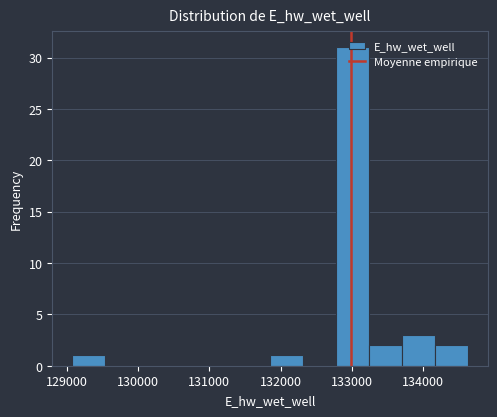

What is the height of the bar covering 132800 to 133200 on the x-axis? Neither the bar edges nor the heights are printed on the chart, so give them approximately, as read against the axes.

31